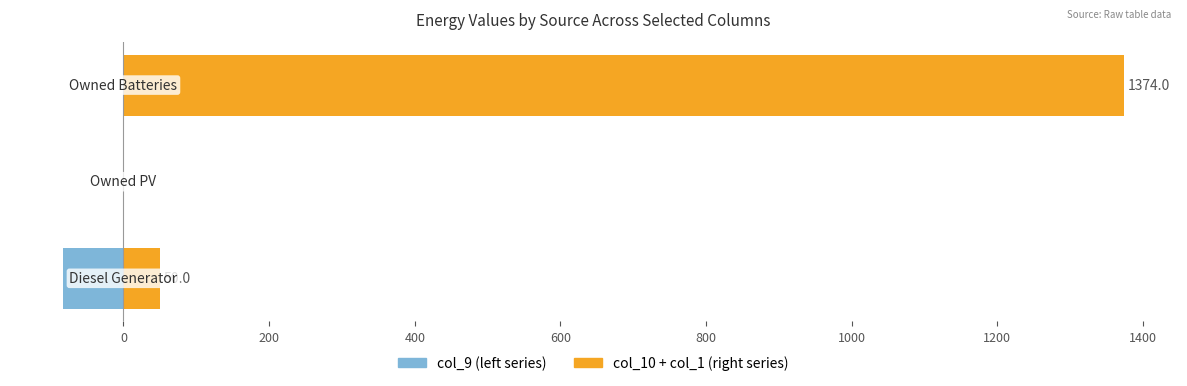

What is the maximum value shown in the chart?

1374